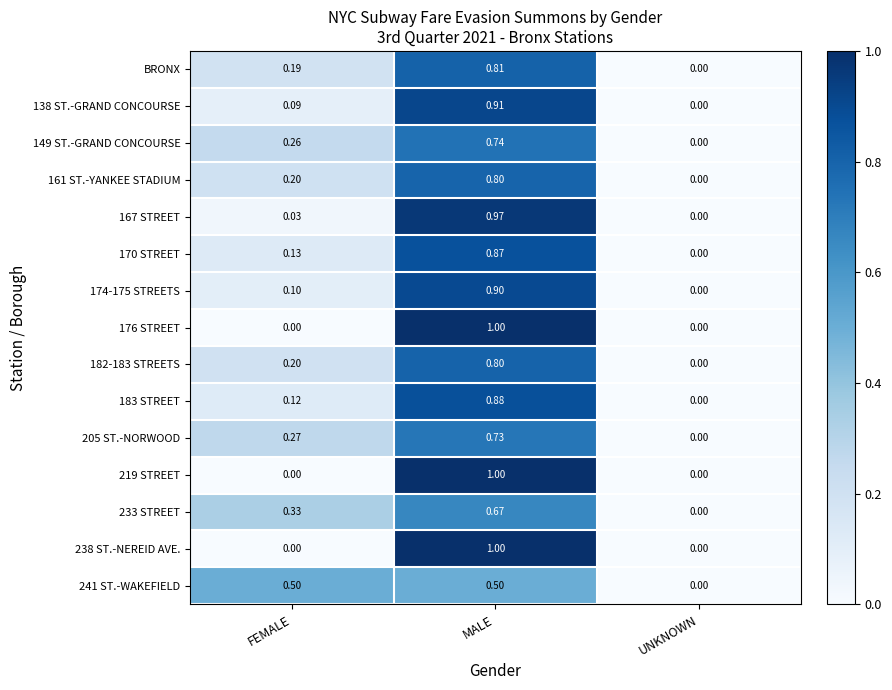

At which category is the sum across all series the highest?

MALE